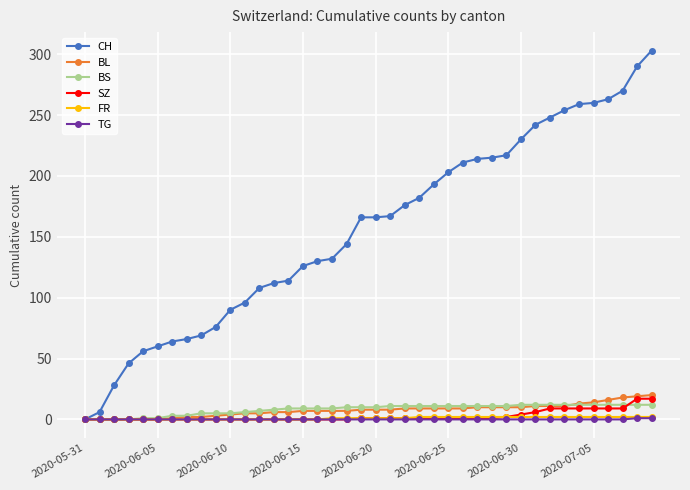

Which series has the largest total across all categories?

CH